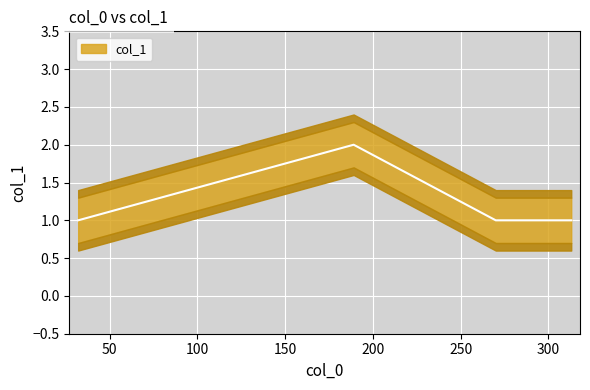

Reading right to left, what are all the values shown in this chart?

313=1	270=1	189=2	32=1